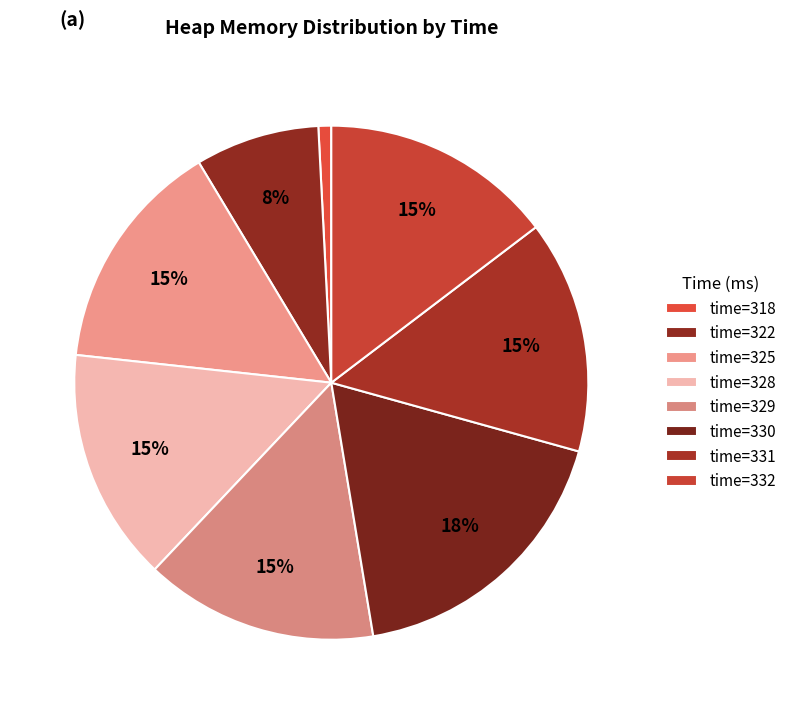

How many slices are in this pie chart?

8